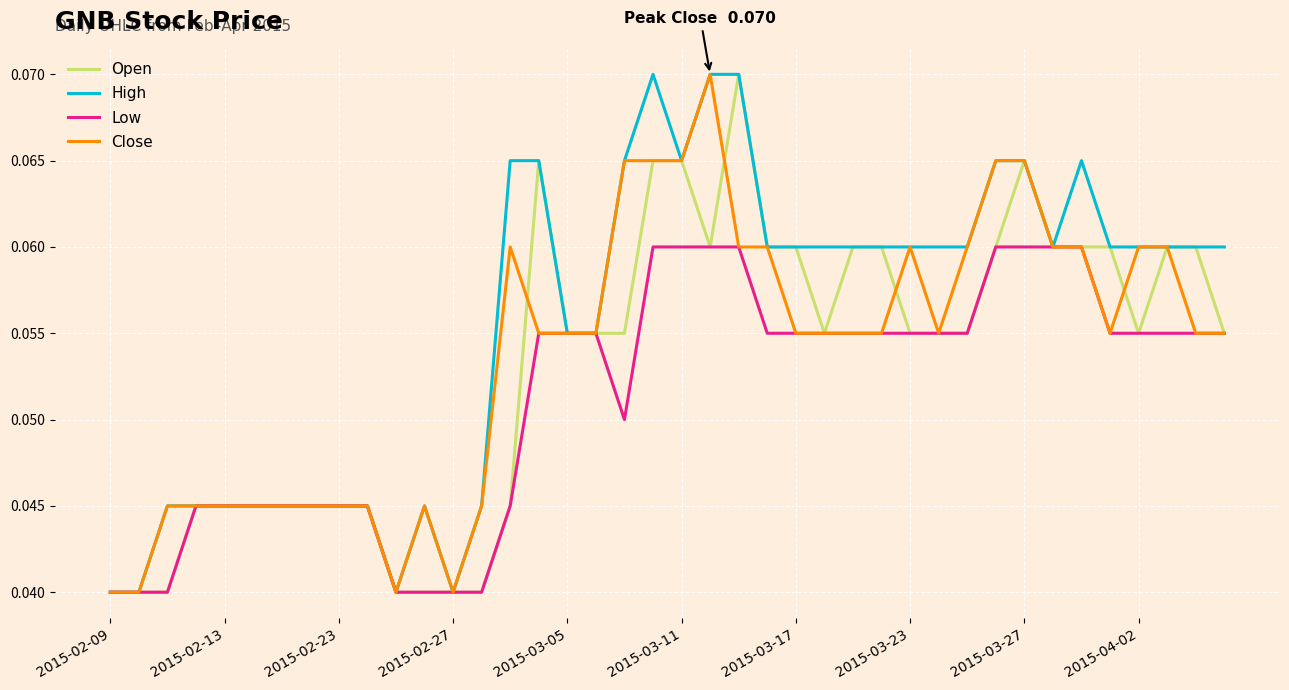

What are all the series names shown in the legend?

Open, High, Low, Close